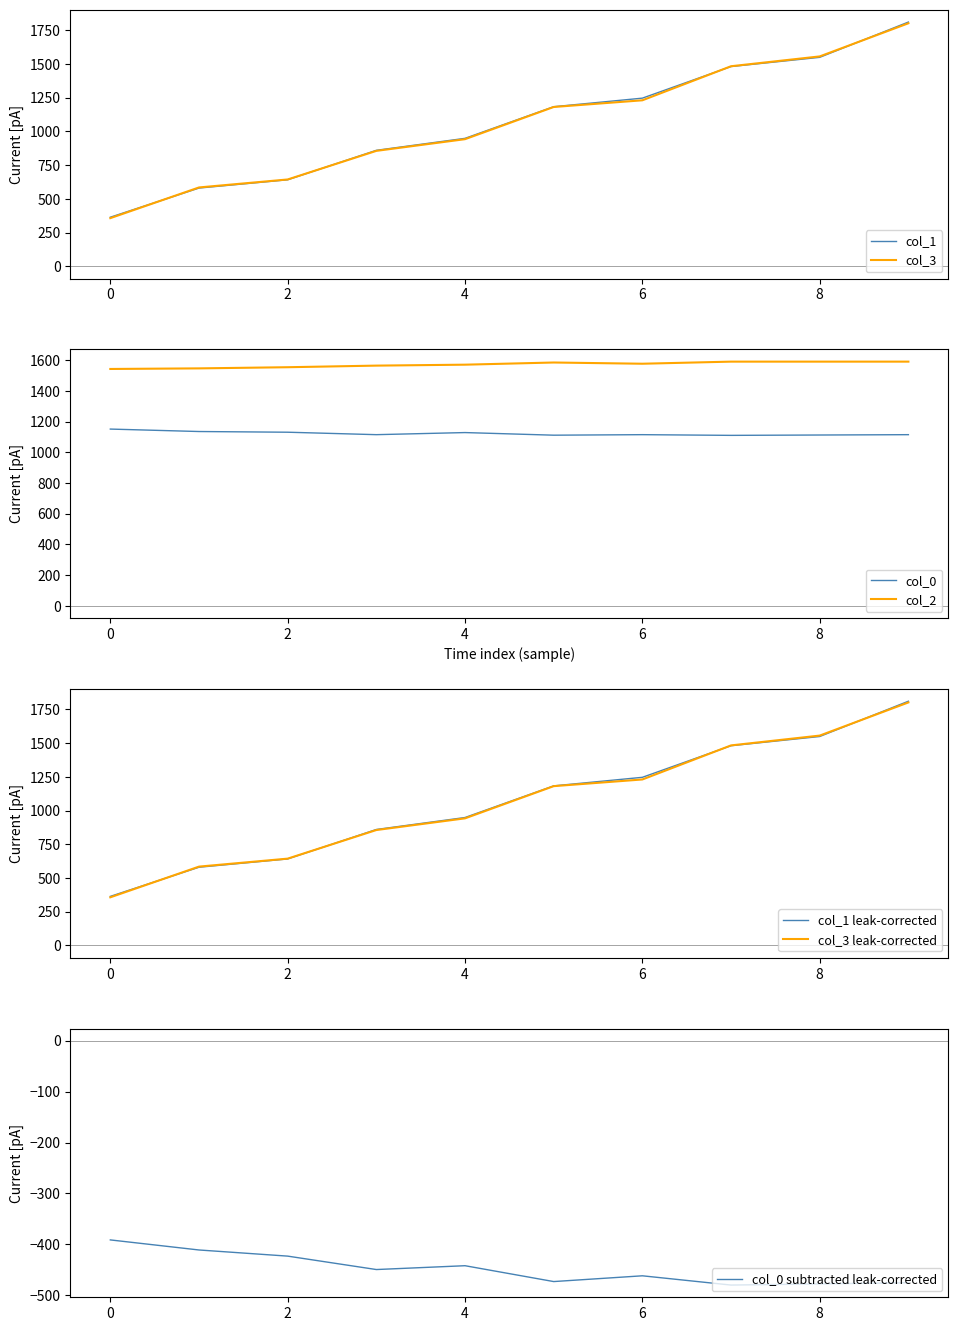

How many times do col_1 and col_3 cross each other?

4